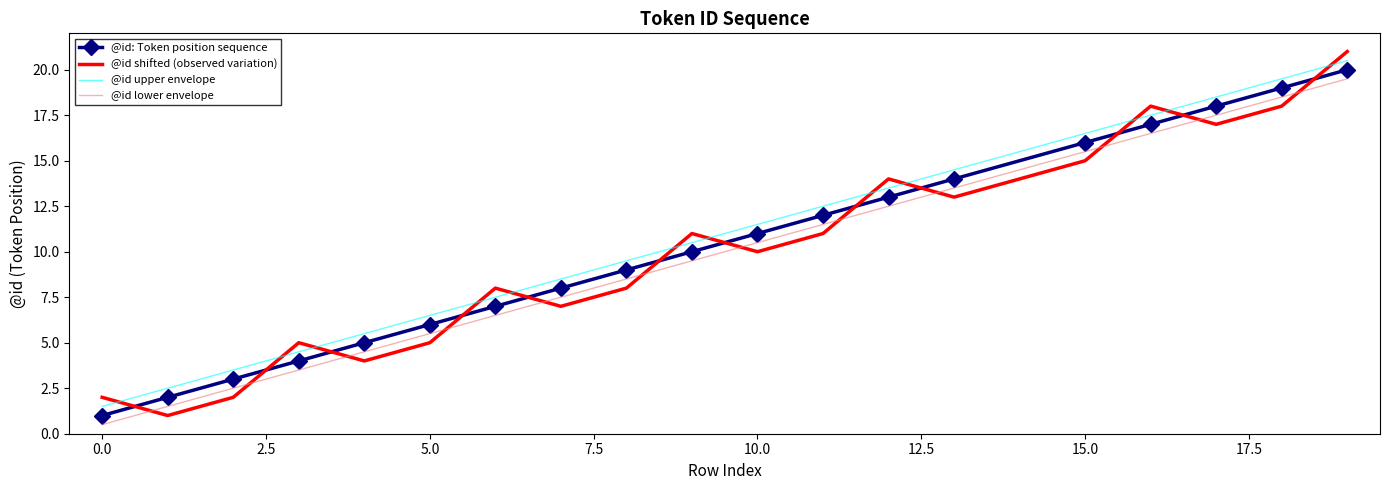

Which series has the widest spread of values?

@id shifted (observed variation)